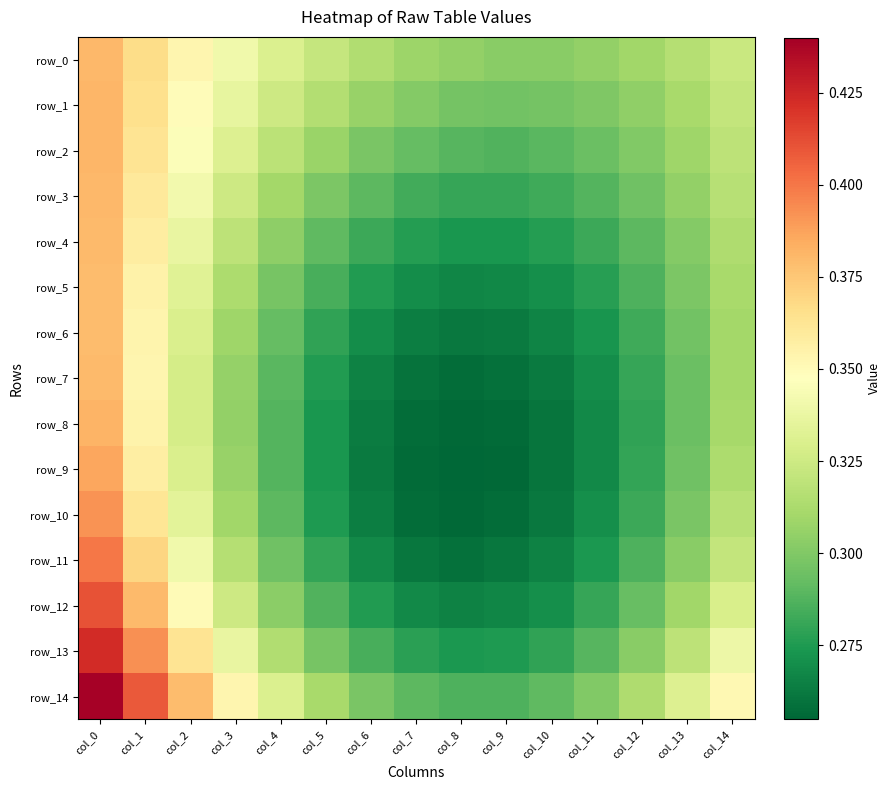

List the labels in order of row_13 value, smallest first.

col_8, col_9, col_7, col_10, col_6, col_11, col_5, col_12, col_4, col_13, col_3, col_14, col_2, col_1, col_0